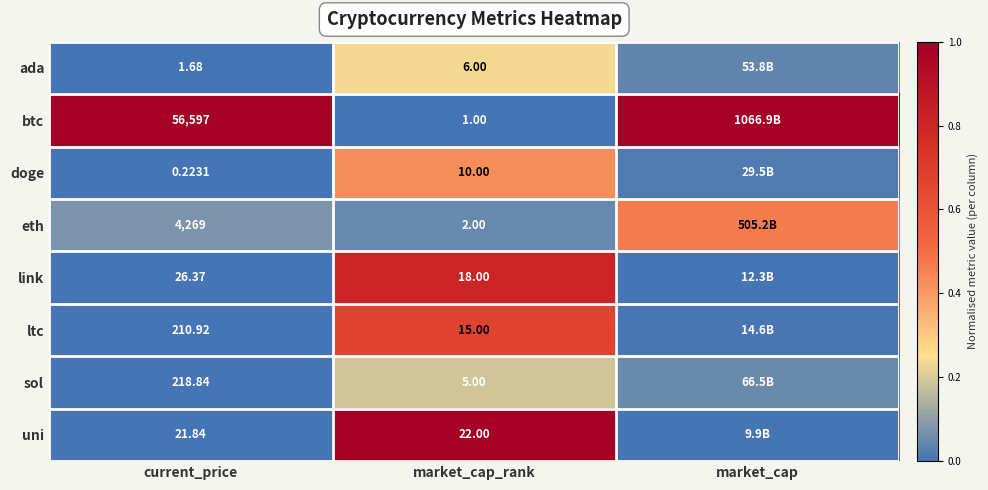

At current_price, list the series in order from largest to smallest.

btc, eth, sol, ltc, link, uni, ada, doge